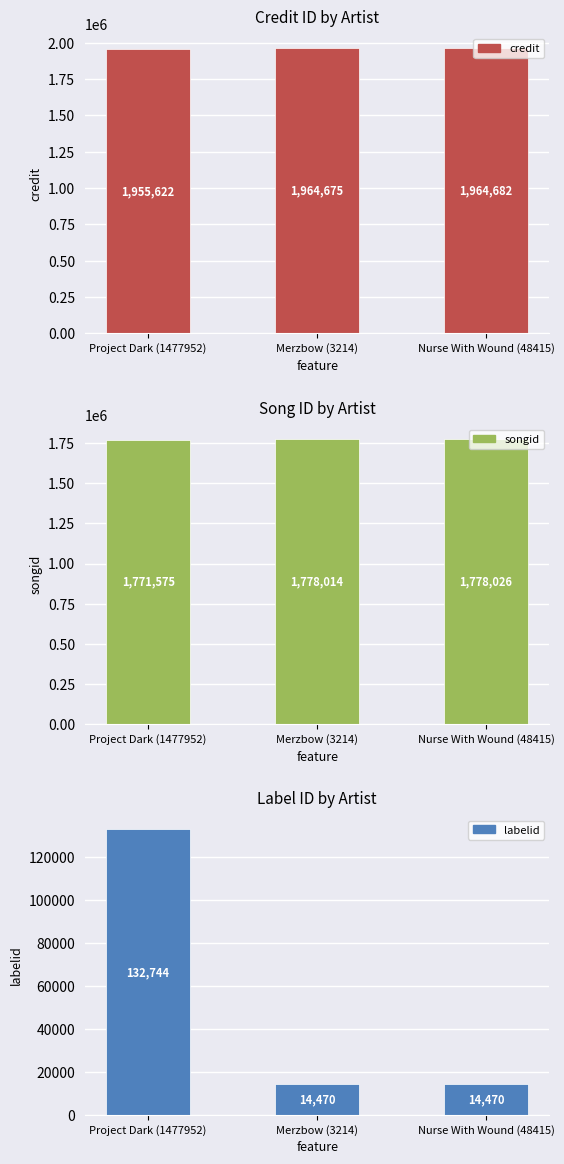

What is the sum of all songid values?

5327615